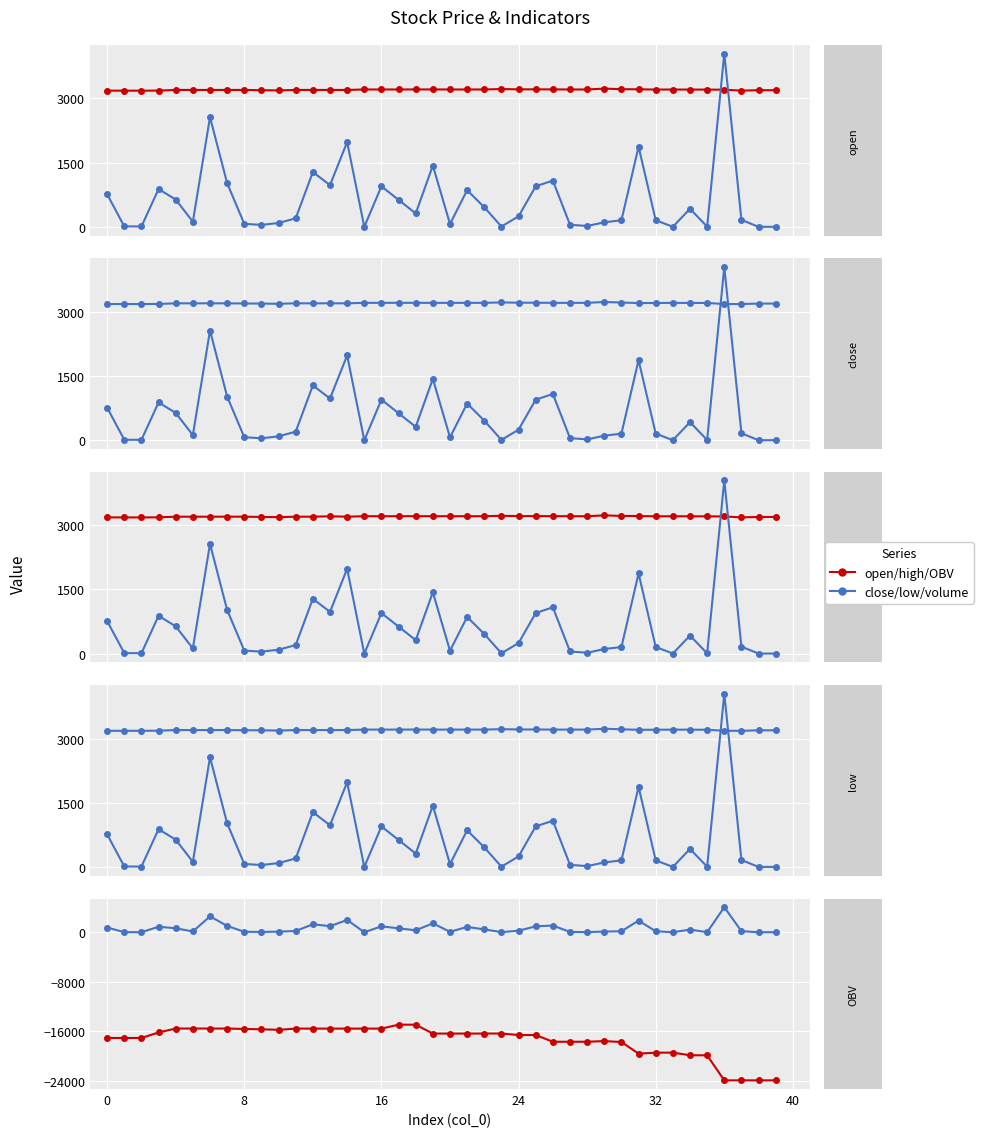

What are all the series names shown in the legend?

open, volume, close, high, low, OBV